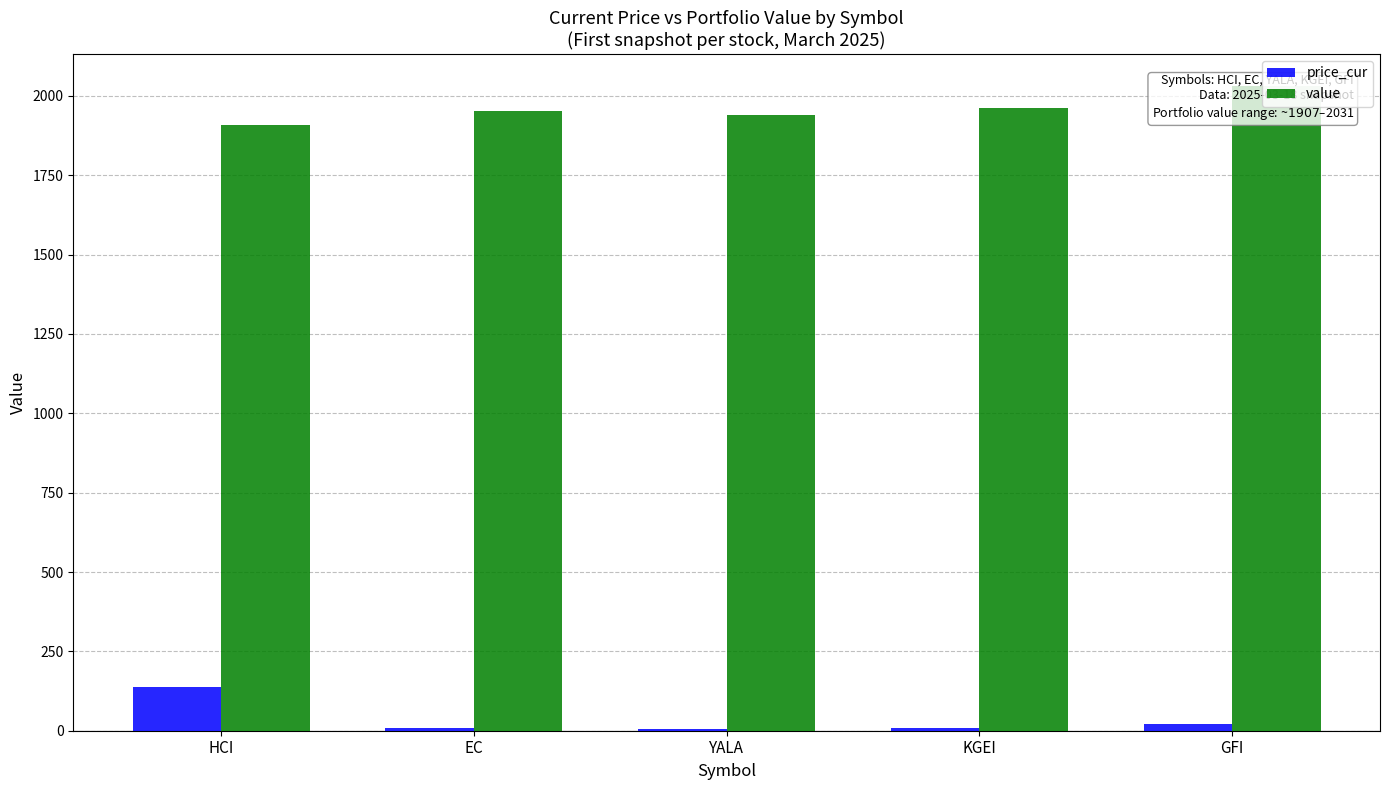

Between KGEI and GFI, which series saw the biggest shift?

value